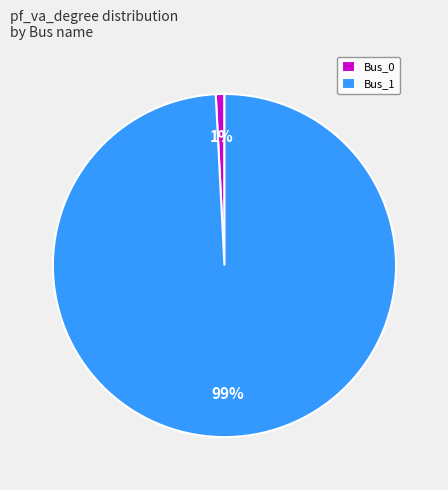

To the nearest percent, what is the combined percentage of Bus_1 and Bus_0?

100%